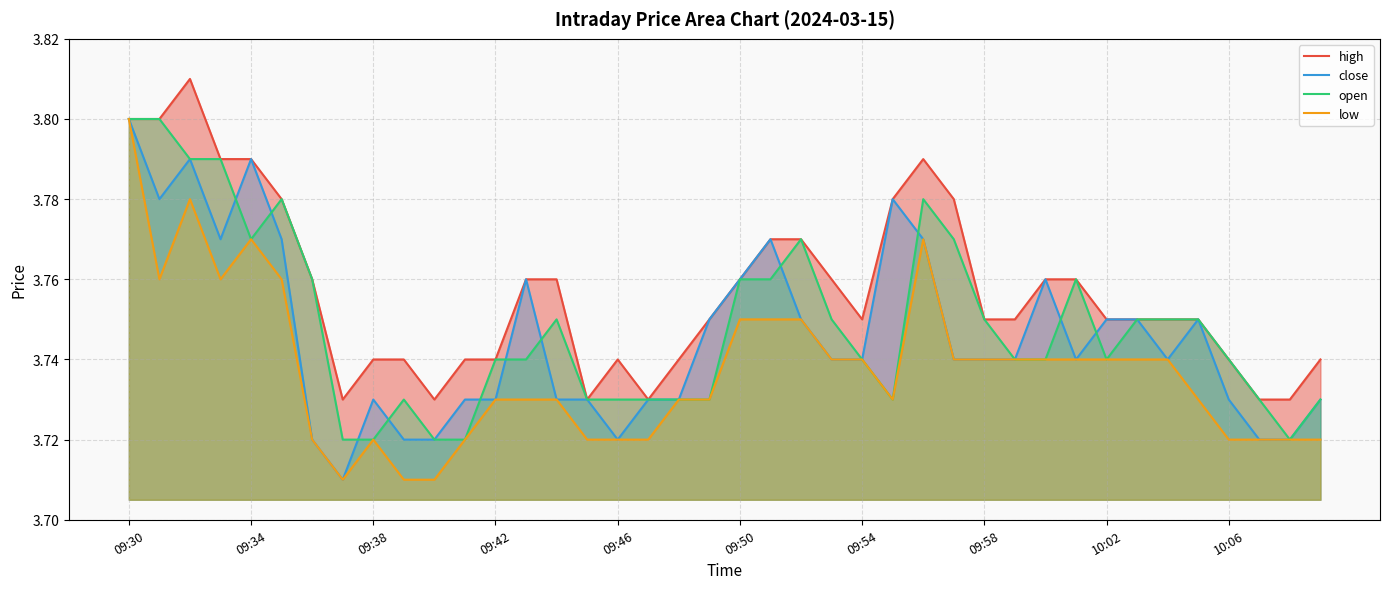

True or false: open and high intersect in this chart.

False